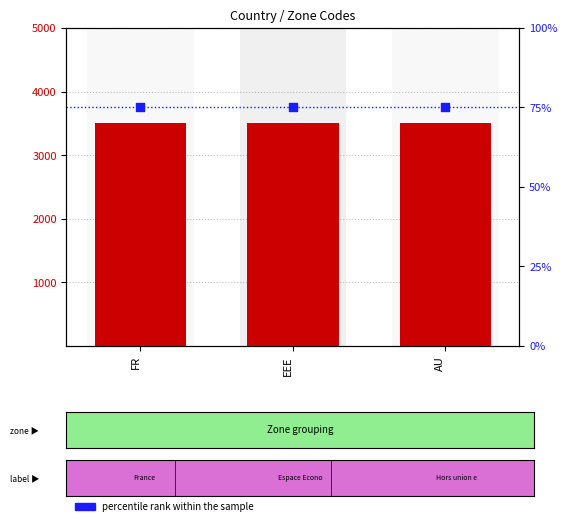

What is the total value across all series at AU?

3575